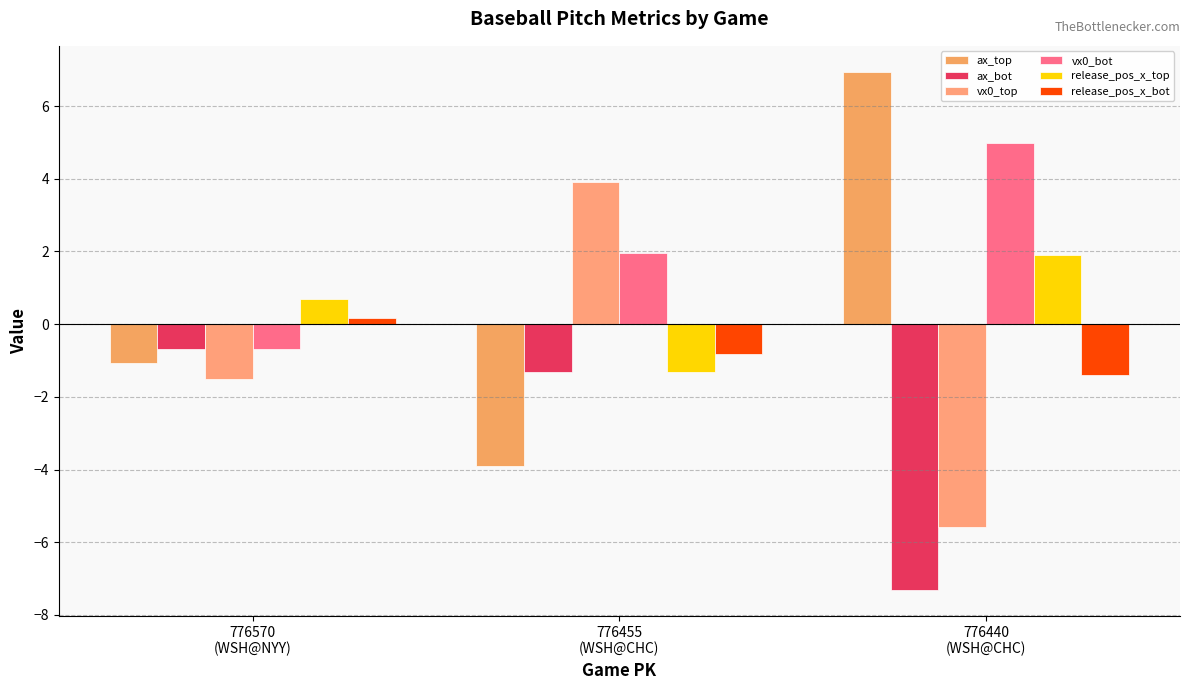

The value of release_pos_x_top at 776440
(WSH@CHC) is 1.9. True or false?

True